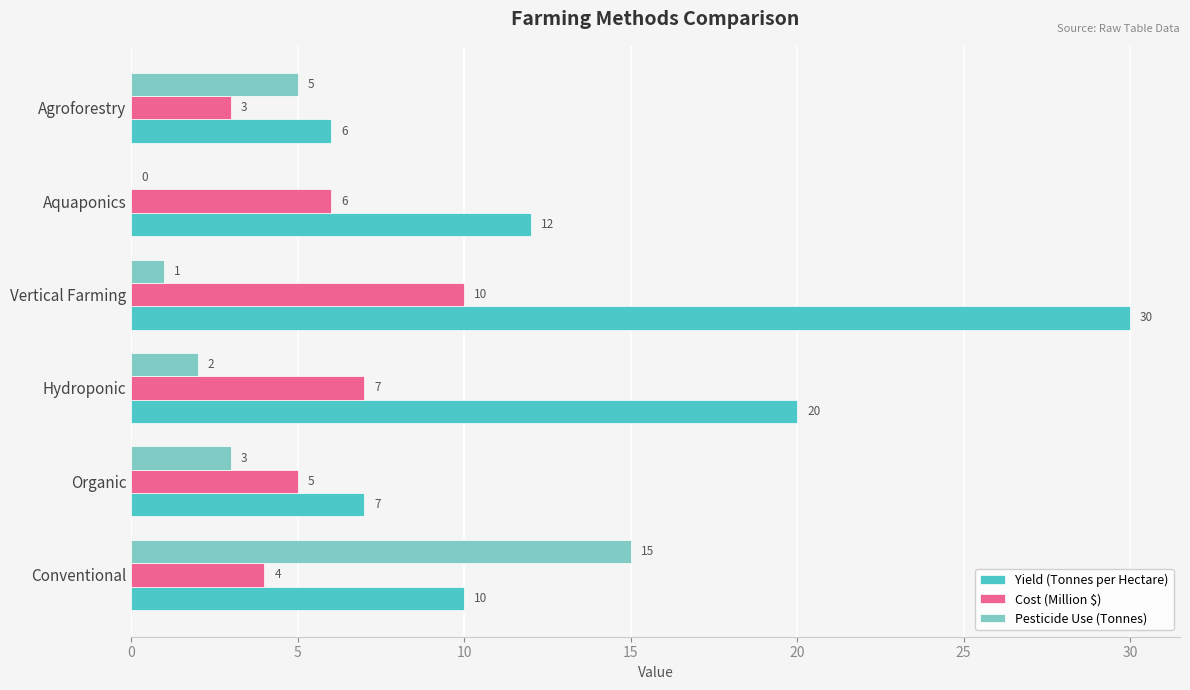

What are all the series names shown in the legend?

Yield (Tonnes per Hectare), Cost (Million $), Pesticide Use (Tonnes)